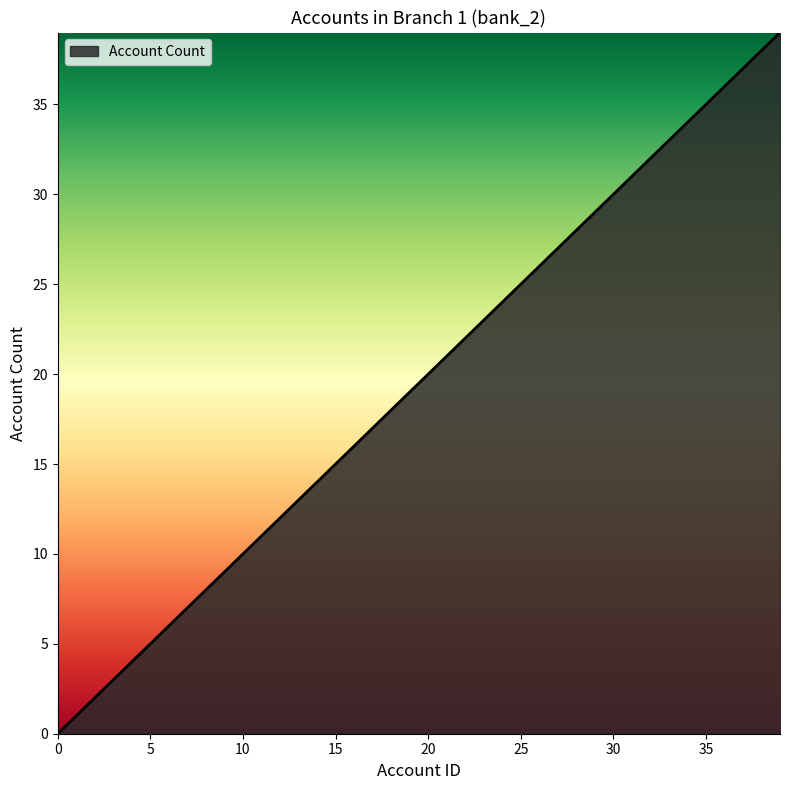

What is the difference between the maximum and minimum values?

39